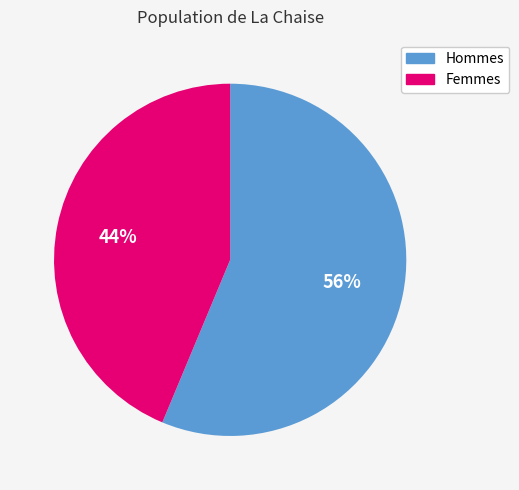

Does any single category account for the majority?

Yes